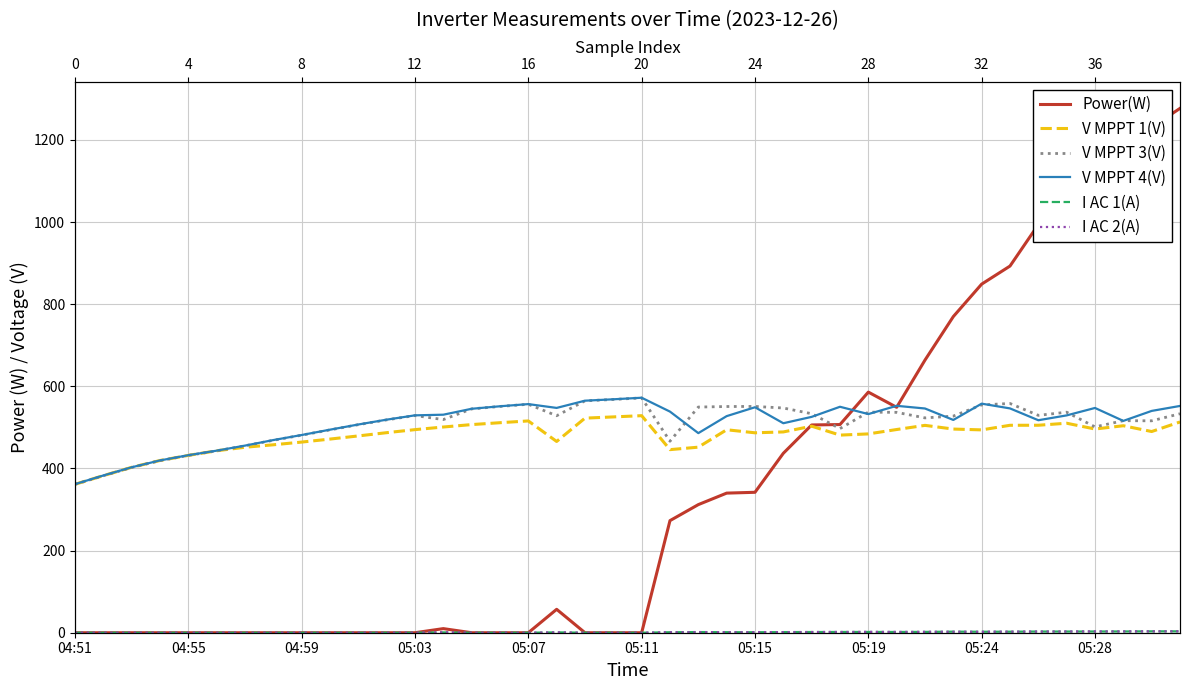

Reading left to right, extract all data points from this chart.

Power(W): 0.0	0.0	0.0	0.0	0.0	0.0	0.0	0.0	0.0	0.0	0.0	0.0	0.0	10.0	0.0	0.0	0.0	57.0	0.0	0.0	0.0	273.0	312.0	340.0	342.0	437.0	506.0	507.0	586.0	549.0	664.0	770.0	849.0	893.0	994.0	1052.0	1079.0	1176.0	1231.0	1277.0
V MPPT 1(V): 361.5	382.5	402.8	419.4	431.9	443.1	451.7	457.7	464.3	471.6	479.3	487.2	494.6	501.0	506.9	511.5	515.8	465.8	522.6	525.6	528.6	445.9	451.9	494.3	486.9	489.0	503.0	481.3	484.2	494.9	505.0	496.0	494.0	505.2	505.3	510.2	496.1	504.1	490.0	513.3
V MPPT 3(V): 361.3	382.3	402.4	419.1	431.8	443.0	455.3	468.7	481.1	494.0	506.7	518.4	528.9	519.1	545.1	551.1	556.4	528.5	564.7	568.1	571.9	466.4	549.6	550.9	551.1	547.3	533.4	497.2	537.2	536.7	523.2	527.6	554.8	558.3	529.4	537.1	501.3	516.4	516.1	533.3
V MPPT 4(V): 361.8	382.9	402.9	419.6	432.3	443.4	455.7	469.2	481.5	494.5	507.1	518.9	529.4	531.0	545.4	551.5	556.8	547.5	565.1	568.5	572.3	538.5	486.1	527.5	549.1	510.2	525.7	550.3	532.5	552.6	546.1	518.2	557.9	546.3	517.5	529.3	547.4	515.9	540.2	552.3
I AC 1(A): 0.0	0.0	0.0	0.0	0.0	0.0	0.0	0.0	0.0	0.0	0.0	0.0	0.0	0.8	0.0	0.0	0.0	0.9	0.0	0.0	0.0	1.2	1.6	1.3	1.2	1.5	1.7	1.8	1.9	1.8	2.0	2.6	2.4	2.5	2.9	2.9	3.0	3.1	3.4	3.4
I AC 2(A): 0.0	0.0	0.0	0.0	0.0	0.0	0.0	0.0	0.0	0.0	0.0	0.0	0.0	1.1	0.0	0.0	0.0	0.9	0.0	0.0	0.0	1.1	1.5	1.2	1.3	1.4	1.6	1.8	2.0	1.9	2.1	2.3	2.3	2.6	2.8	3.0	3.1	3.2	3.3	3.5